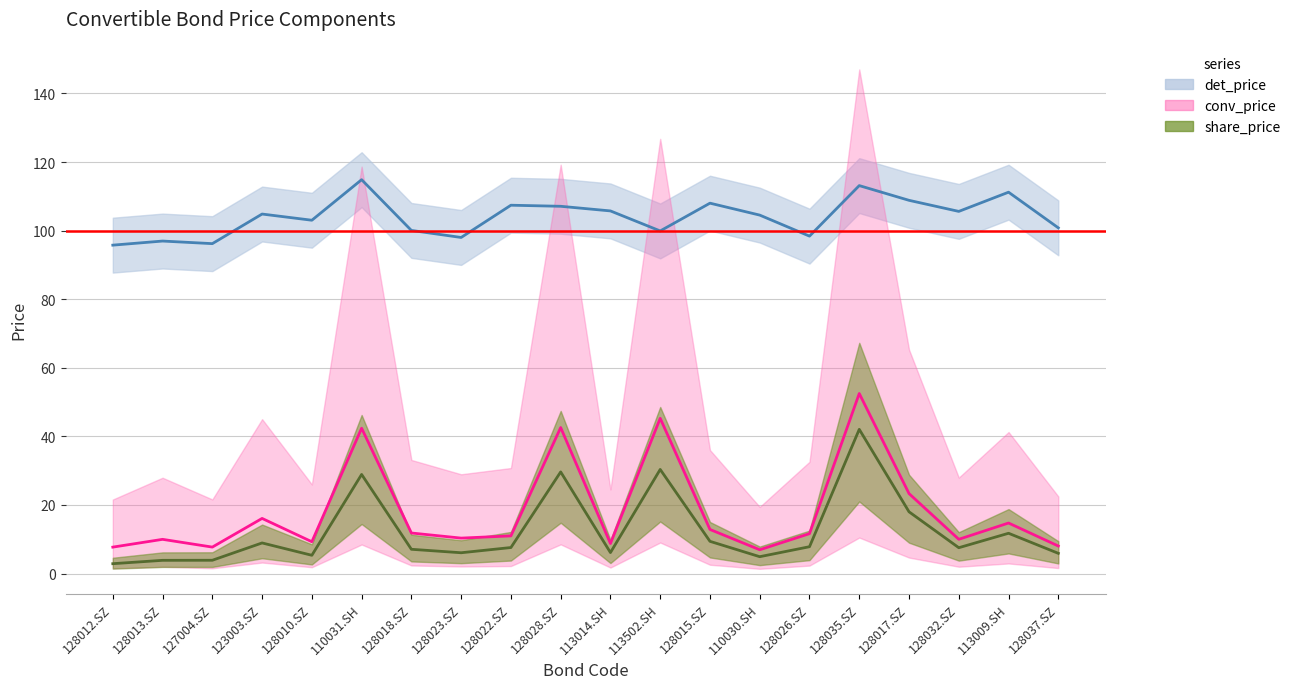

What is the label of the 16th point from the left?

128035.SZ